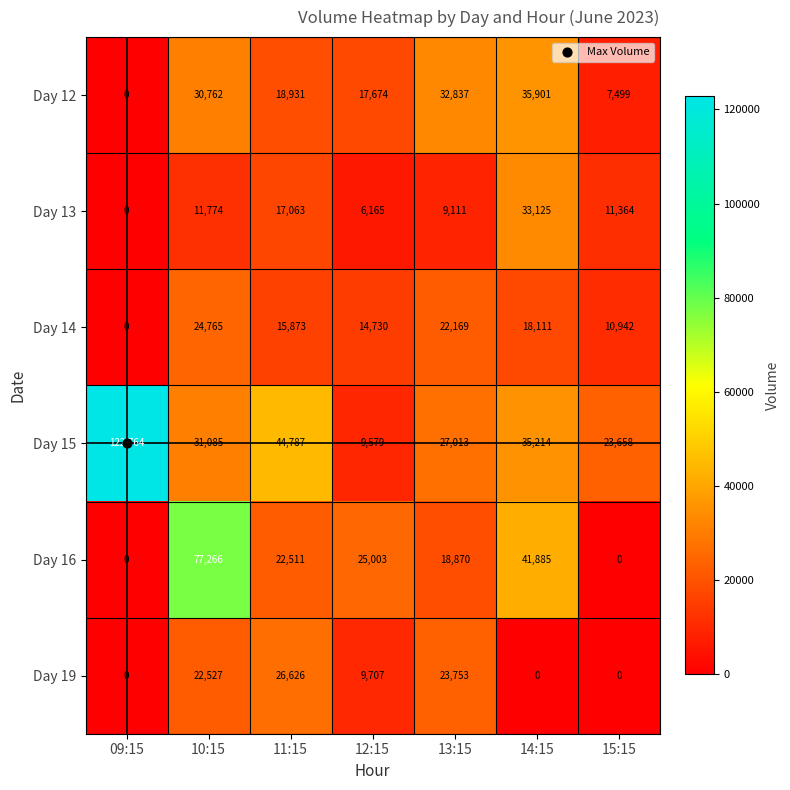

At which label does Day 14 first exceed 15873?

10:15